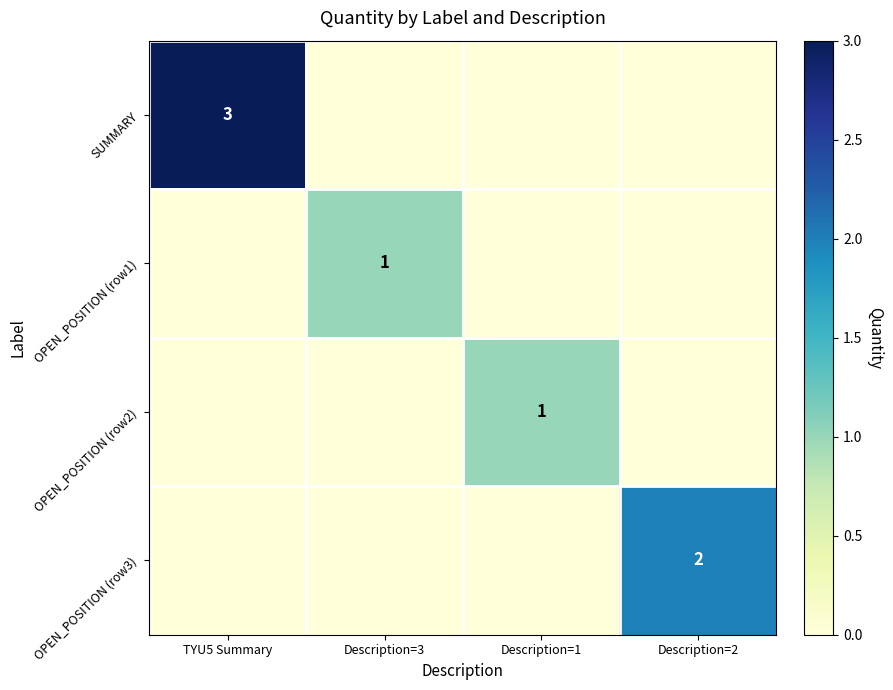

True or false: SUMMARY has a value of 1 at Description=2.

False